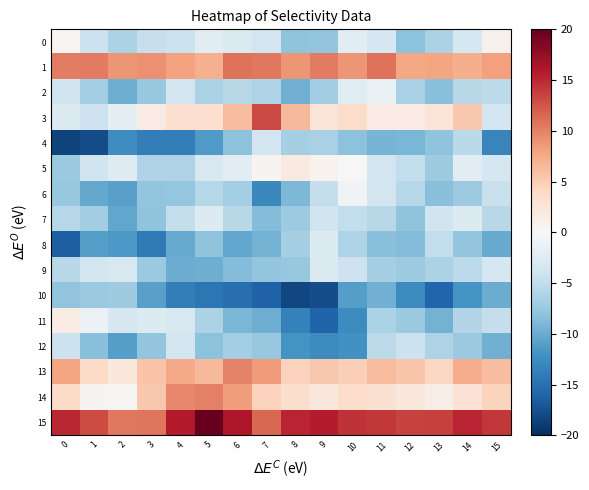

Which series has the largest total across all categories?

15